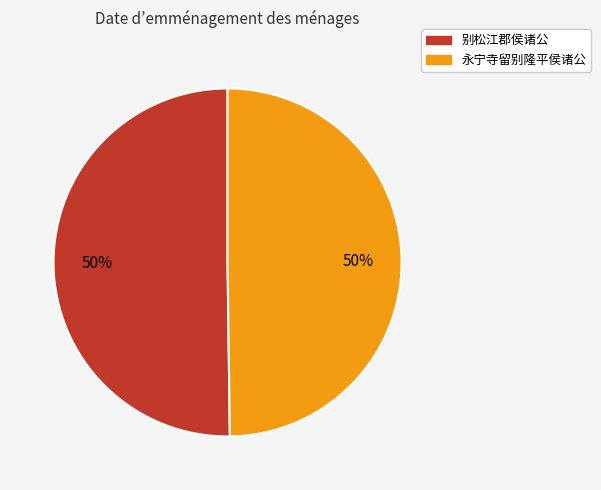

What percentage is the 别松江郡侯诸公 slice, to the nearest percent?

50%